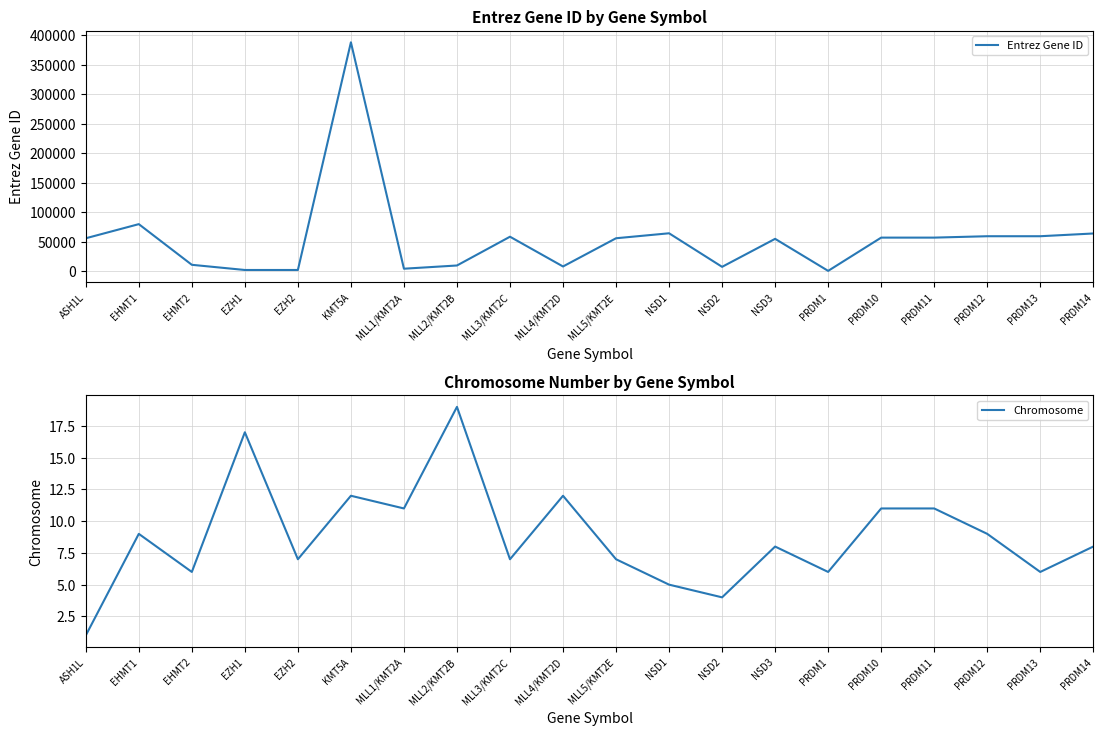

True or false: Entrez Gene ID has more than 1 interior local peaks.

True